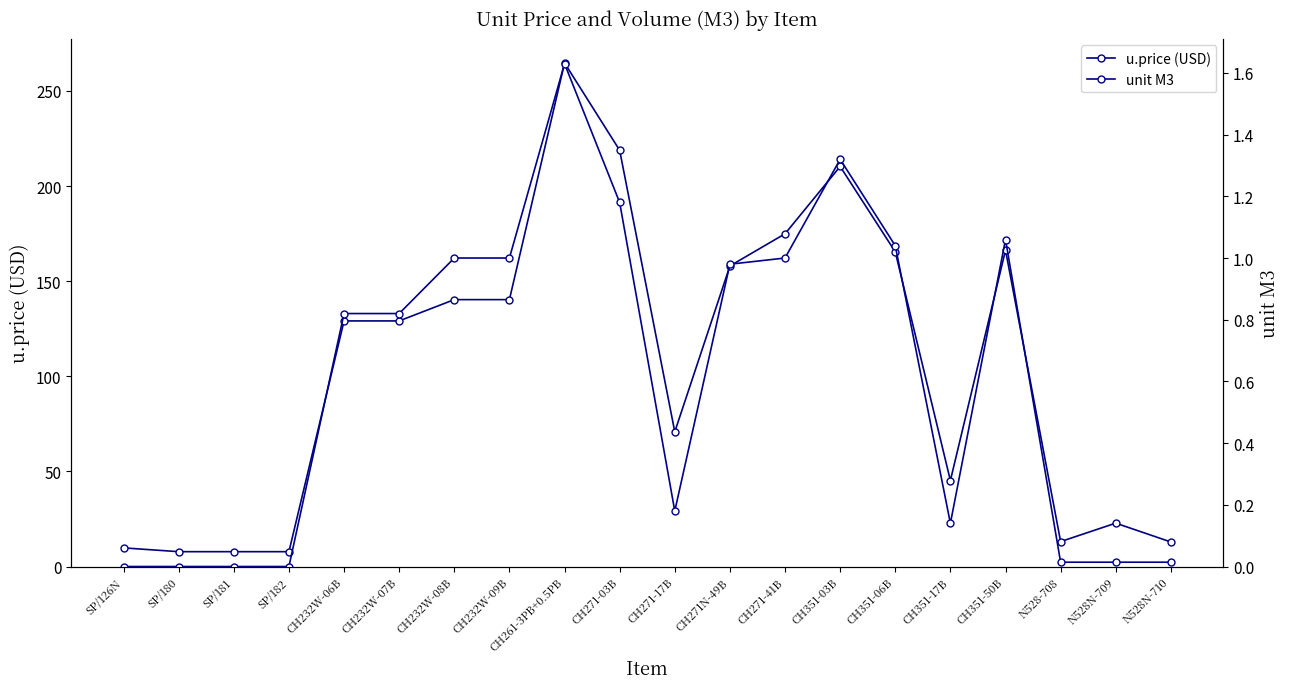

Rank the series at CH271N-49B from highest to lowest value.

u.price (USD), unit M3